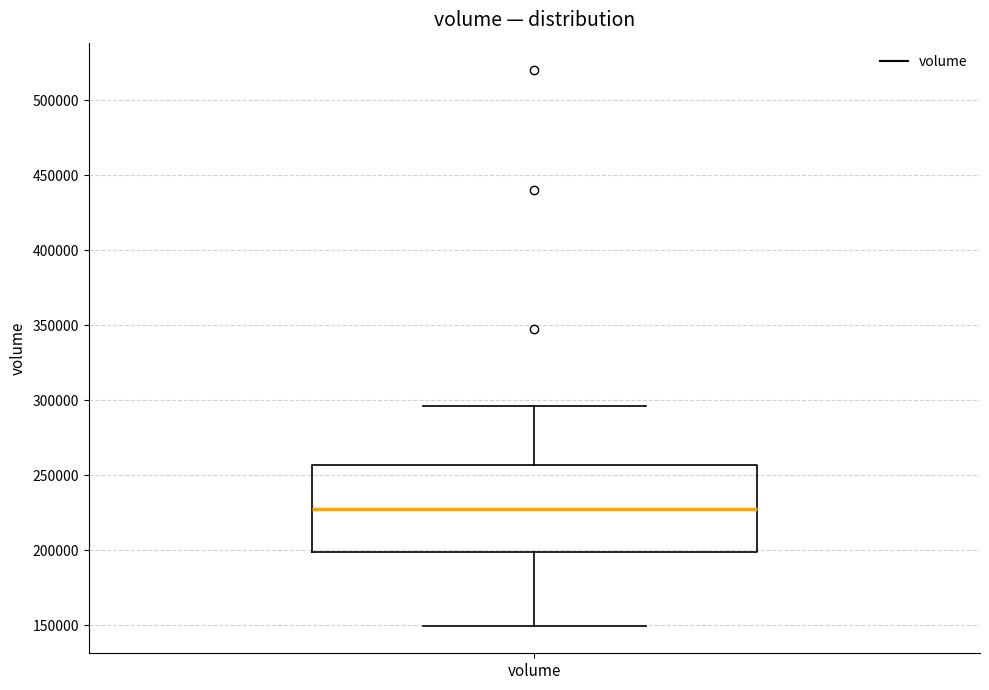

Transcribe this box plot: give where the median line is, the range the box spans, and where the two whiskers end, as read against the y-axis. The values are not printed on the chart, so give them approximately, as read against the axis.

median 230000, box 200000 to 255000, whiskers 150000 to 295000